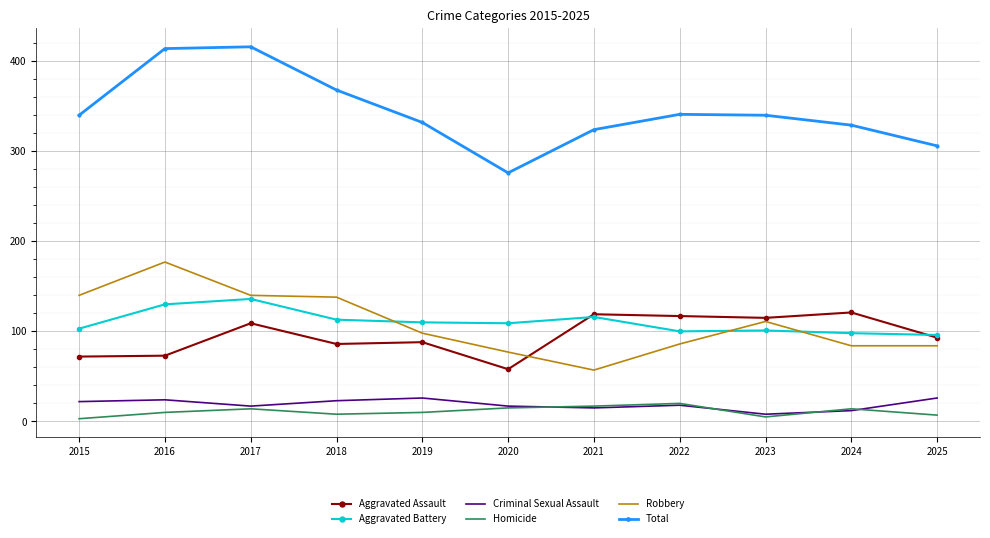

At which label does Criminal Sexual Assault reach its minimum?

2023